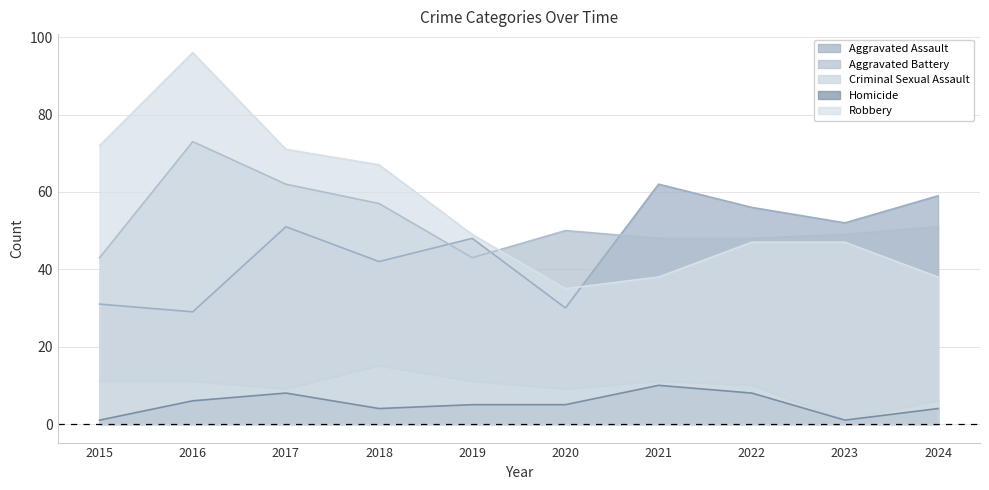

What is the value of the Aggravated Assault point at the 7th from the left?

62